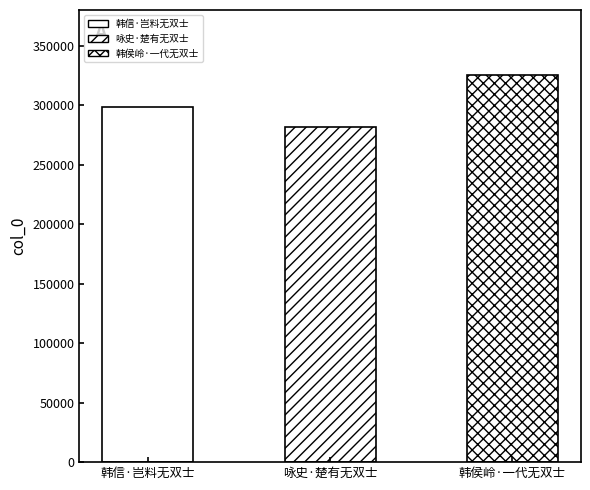

What is the average value?

301850